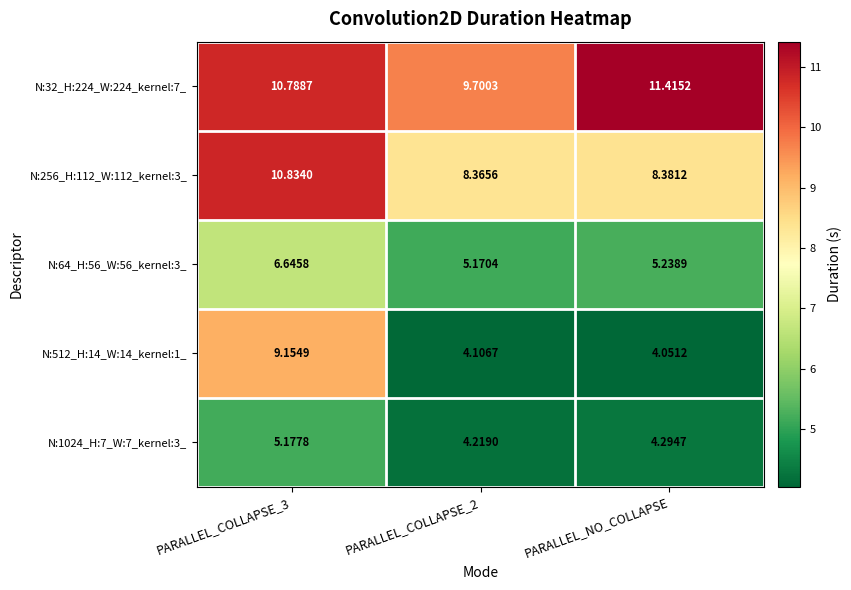

What is the total value across all series at PARALLEL_NO_COLLAPSE?

33.4